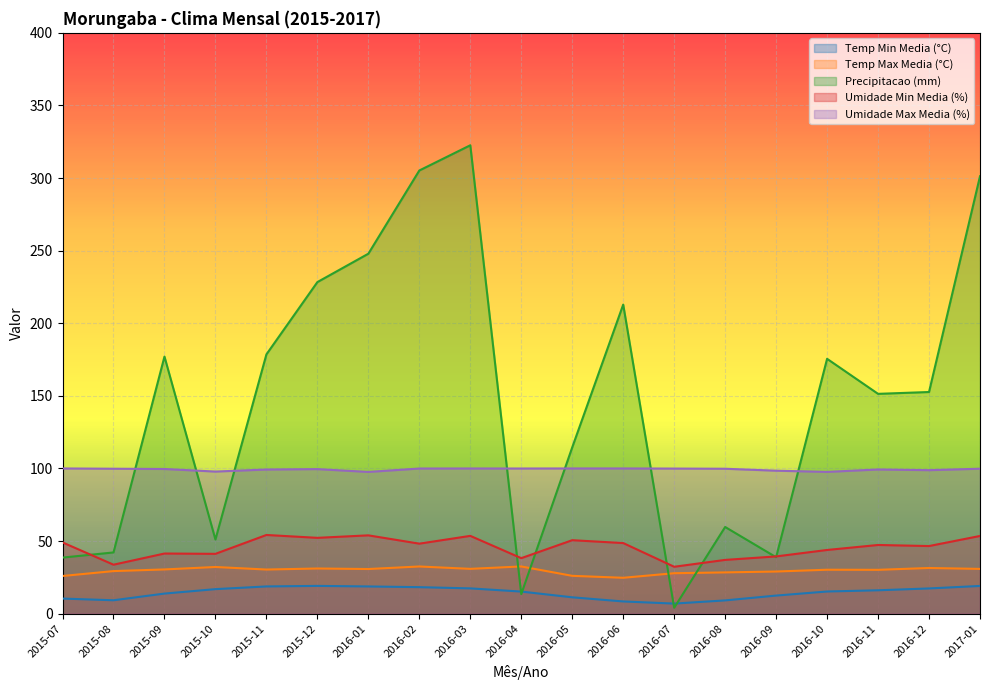

Reading right to left, what are all the values shown in this chart?

Temp Min Media (°C): 2017-01=19.1	2016-12=17.4	2016-11=16.1	2016-10=15.3	2016-09=12.4	2016-08=9.1	2016-07=6.9	2016-06=8.4	2016-05=11.3	2016-04=15.2	2016-03=17.4	2016-02=18.2	2016-01=18.7	2015-12=19.1	2015-11=18.8	2015-10=16.9	2015-09=13.8	2015-08=9.2	2015-07=10.4
Temp Max Media (°C): 2017-01=30.8	2016-12=31.4	2016-11=30.2	2016-10=30.3	2016-09=29.0	2016-08=28.4	2016-07=27.9	2016-06=24.7	2016-05=26.1	2016-04=32.5	2016-03=30.9	2016-02=32.5	2016-01=30.7	2015-12=31.1	2015-11=30.4	2015-10=32.1	2015-09=30.5	2015-08=29.3	2015-07=25.9
Precipitacao (mm): 2017-01=301.2	2016-12=152.7	2016-11=151.4	2016-10=175.5	2016-09=38.9	2016-08=59.7	2016-07=4.1	2016-06=212.8	2016-05=114.5	2016-04=13.5	2016-03=322.6	2016-02=305.2	2016-01=247.9	2015-12=228.3	2015-11=178.6	2015-10=51.0	2015-09=177.0	2015-08=42.2	2015-07=38.6
Umidade Min Media (%): 2017-01=53.5	2016-12=46.6	2016-11=47.3	2016-10=43.9	2016-09=39.4	2016-08=37.0	2016-07=32.3	2016-06=48.6	2016-05=50.6	2016-04=38.2	2016-03=53.6	2016-02=48.2	2016-01=53.9	2015-12=52.2	2015-11=54.2	2015-10=41.2	2015-09=41.4	2015-08=33.7	2015-07=49.1
Umidade Max Media (%): 2017-01=99.8	2016-12=98.8	2016-11=99.3	2016-10=97.6	2016-09=98.5	2016-08=99.8	2016-07=99.9	2016-06=100.0	2016-05=100.0	2016-04=100.0	2016-03=100.0	2016-02=100.0	2016-01=97.6	2015-12=99.5	2015-11=99.3	2015-10=97.9	2015-09=99.6	2015-08=99.8	2015-07=100.0